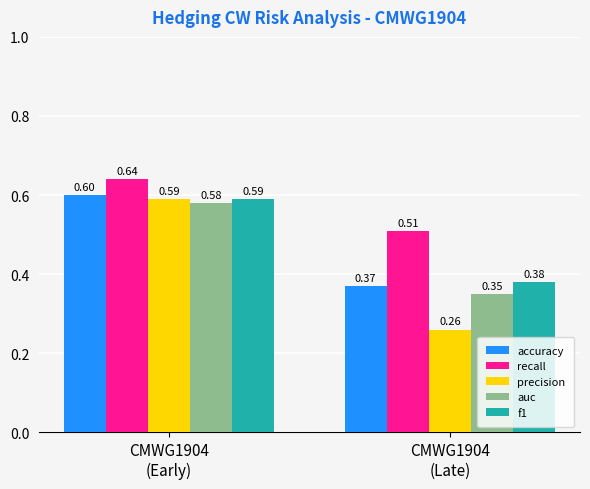

What is the total value across all series at CMWG1904
(Late)?

1.9